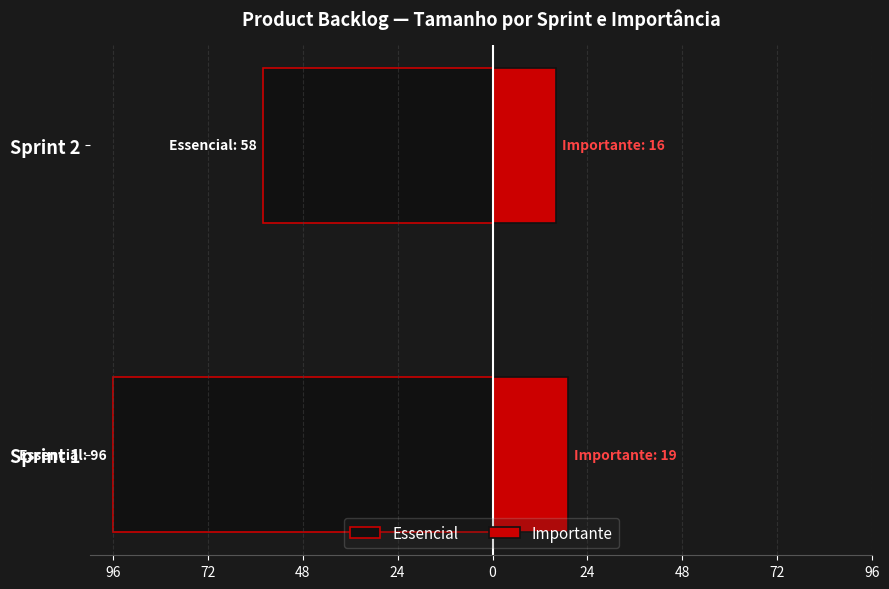

Which has a higher value, Sprint 2 or Sprint 1?

Sprint 2